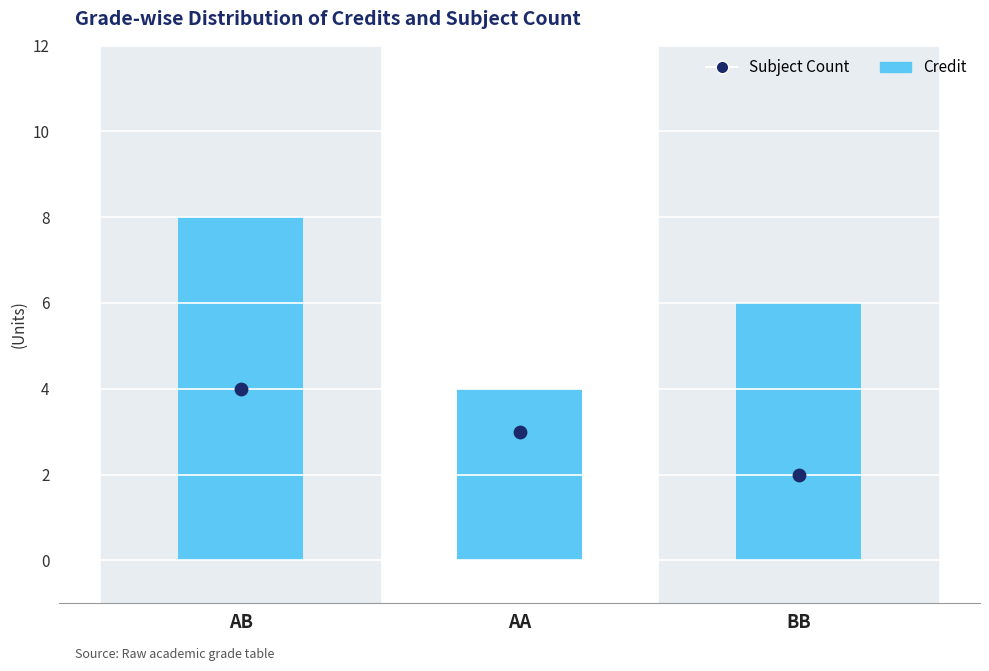

Which series contains the lowest Y value?

Subject Count